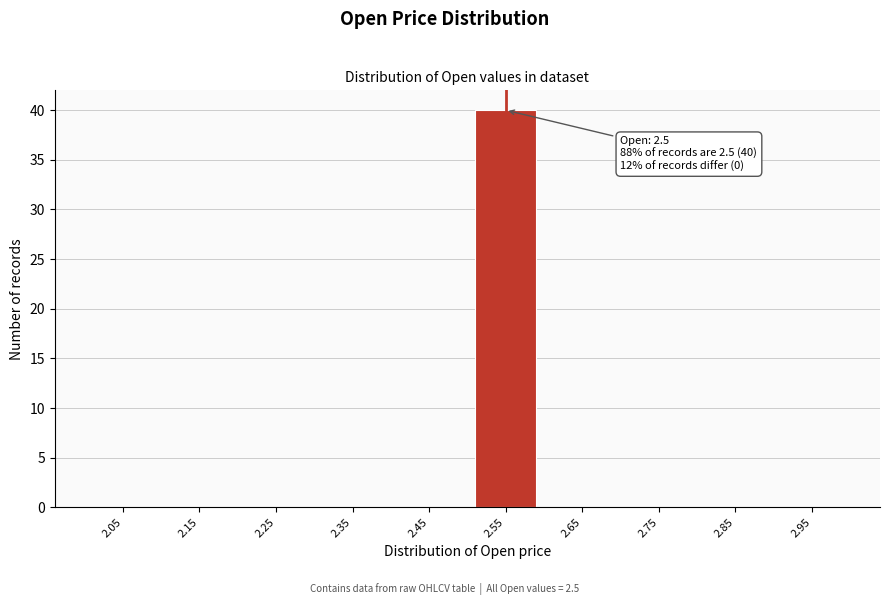

Reading right to left, what are all the values shown in this chart?

2.95=0	2.85=0	2.75=0	2.65=0	2.55=40	2.45=0	2.35=0	2.25=0	2.15=0	2.05=0